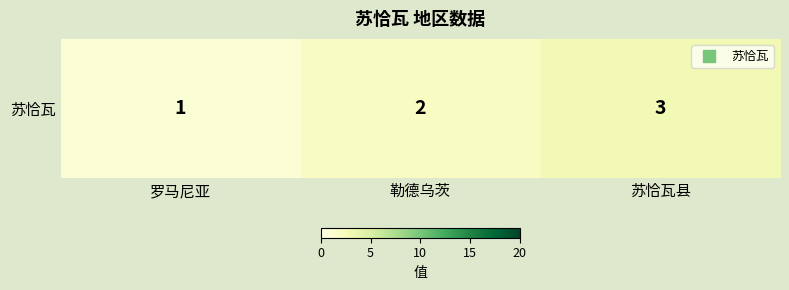

The value at 勒德乌茨 is 1. True or false?

False